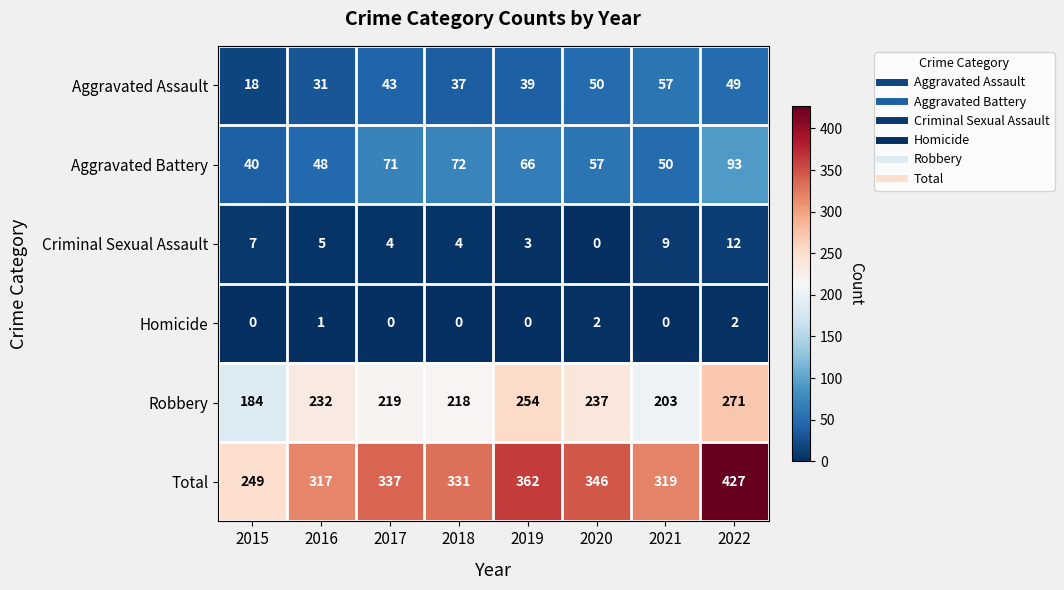

What is the difference between the Aggravated Assault values at 2018 and 2017?

6